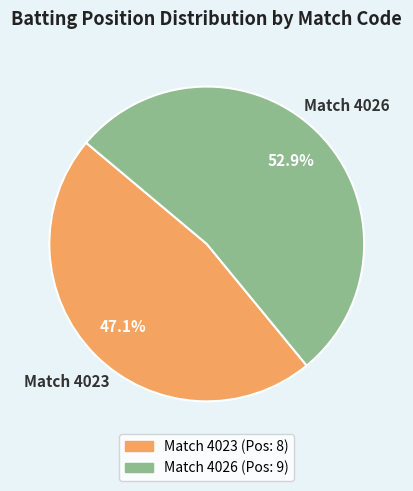

How many slices are in this pie chart?

2